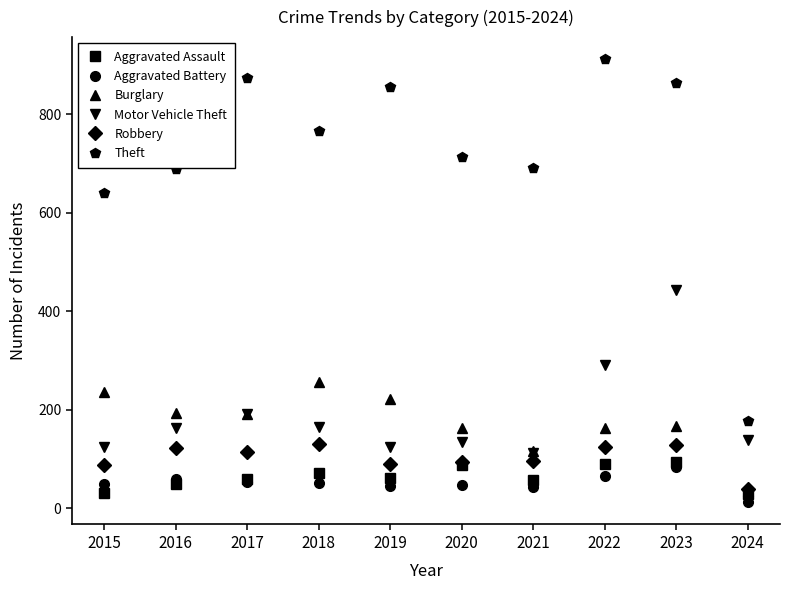

After their last crossing, which series has the higher values: Aggravated Assault or Aggravated Battery?

Aggravated Assault